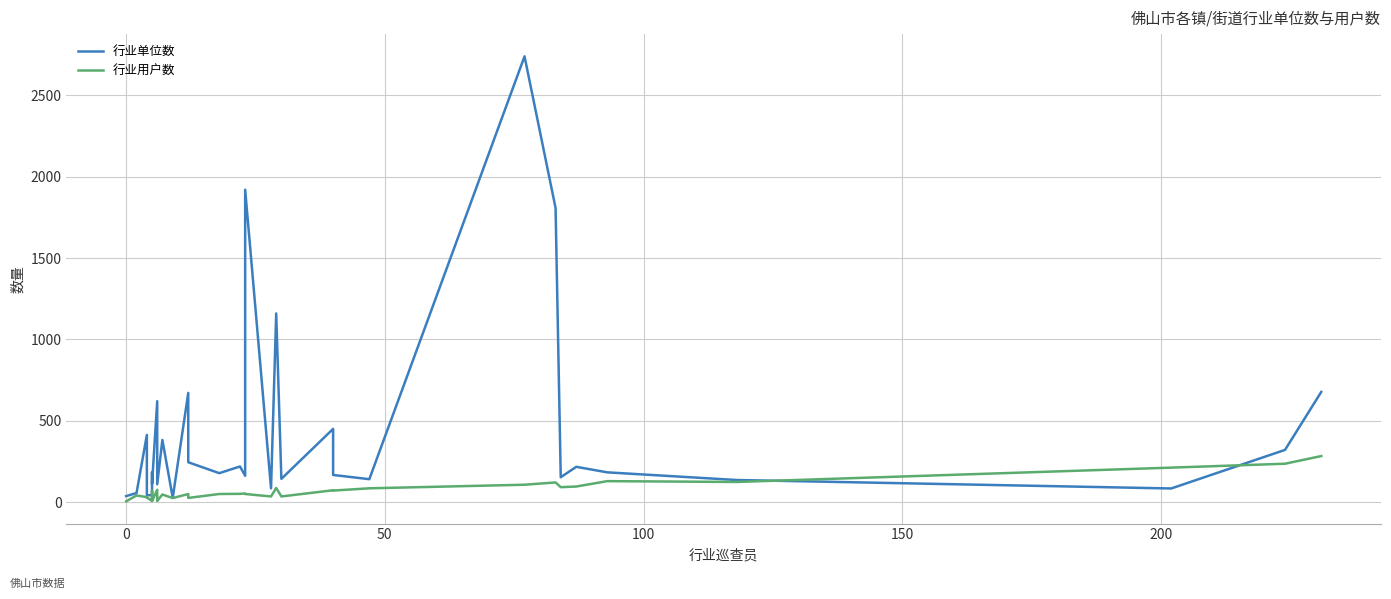

The value of 行业用户数 at 18 is 128. True or false?

False